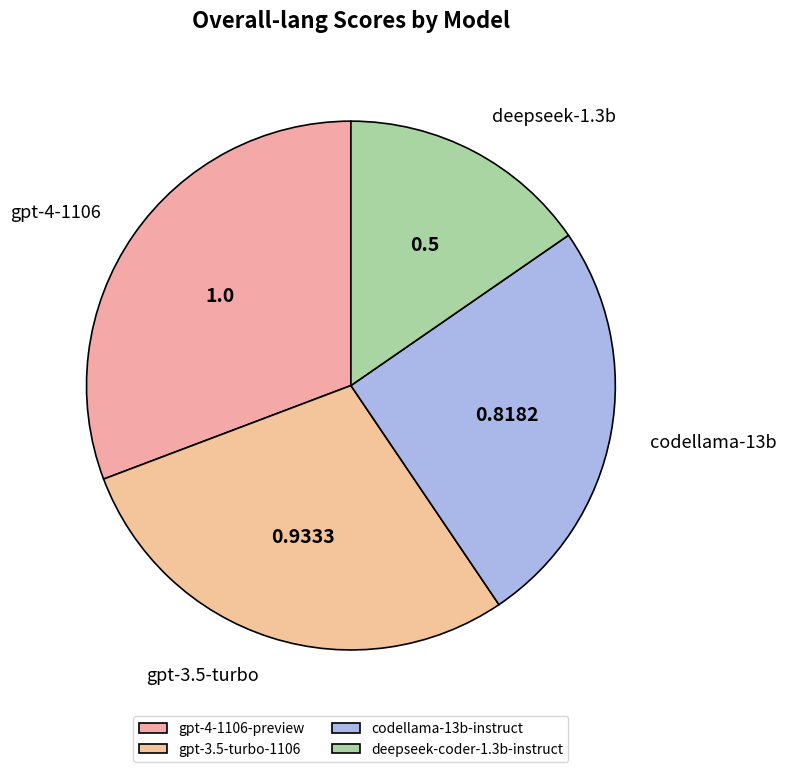

Is it true that deepseek-coder-1.3b-instruct is 8% of the pie?

False